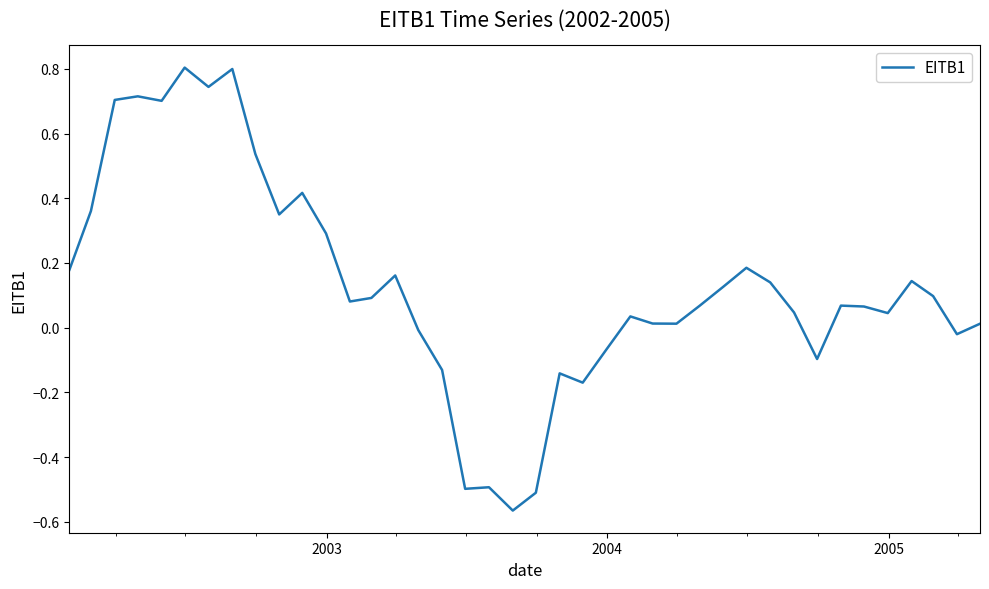

What is the maximum value shown in the chart?

0.8